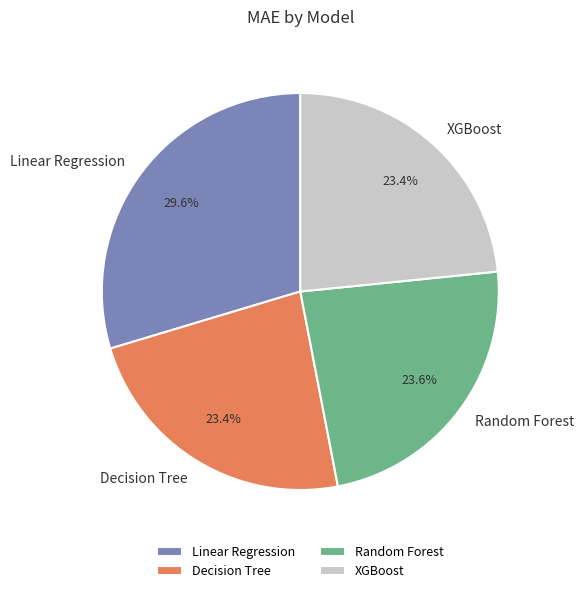

Combined, what portion of the pie is Decision Tree and Linear Regression?

53.0%